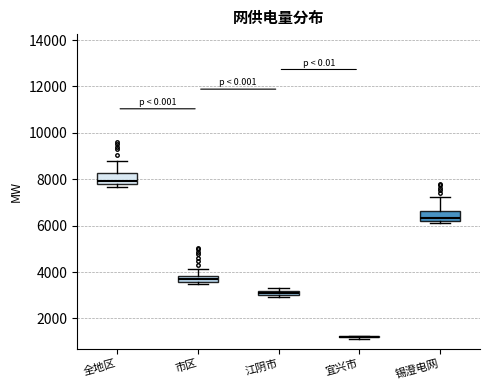

Where does the upper whisker of the box for 市区 end on the y-axis? The values are not printed on the chart, so give them approximately, as read against the axis.

4200